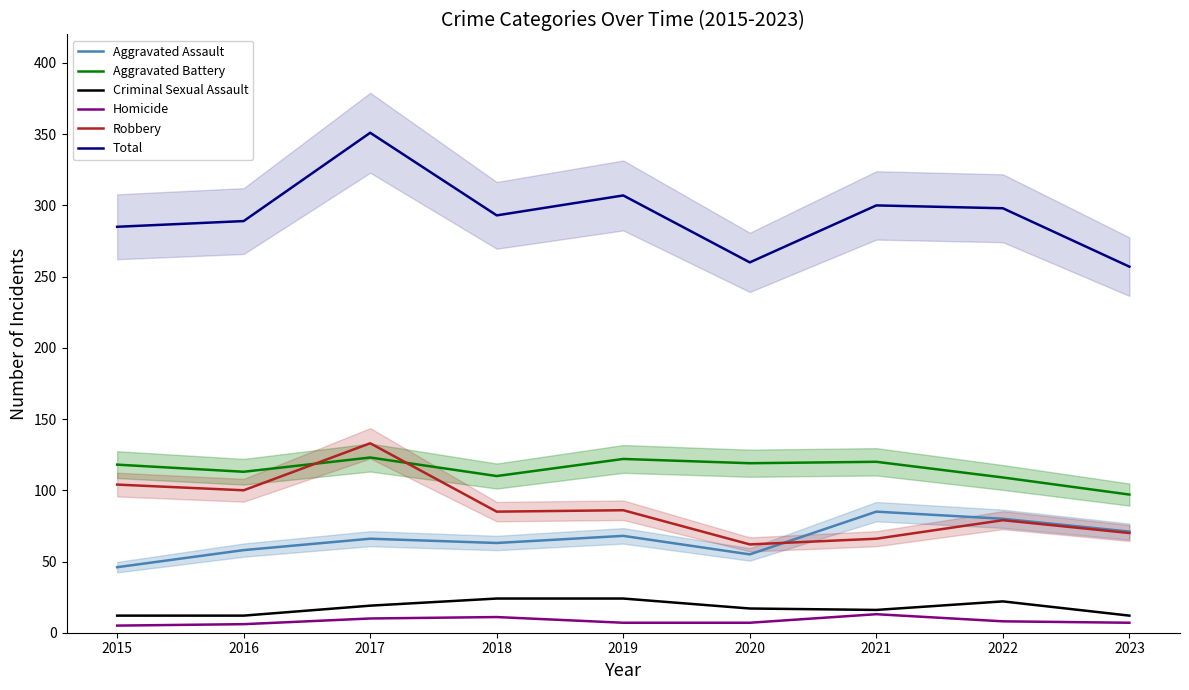

The Aggravated Assault series shows 20 at 2019. True or false?

False